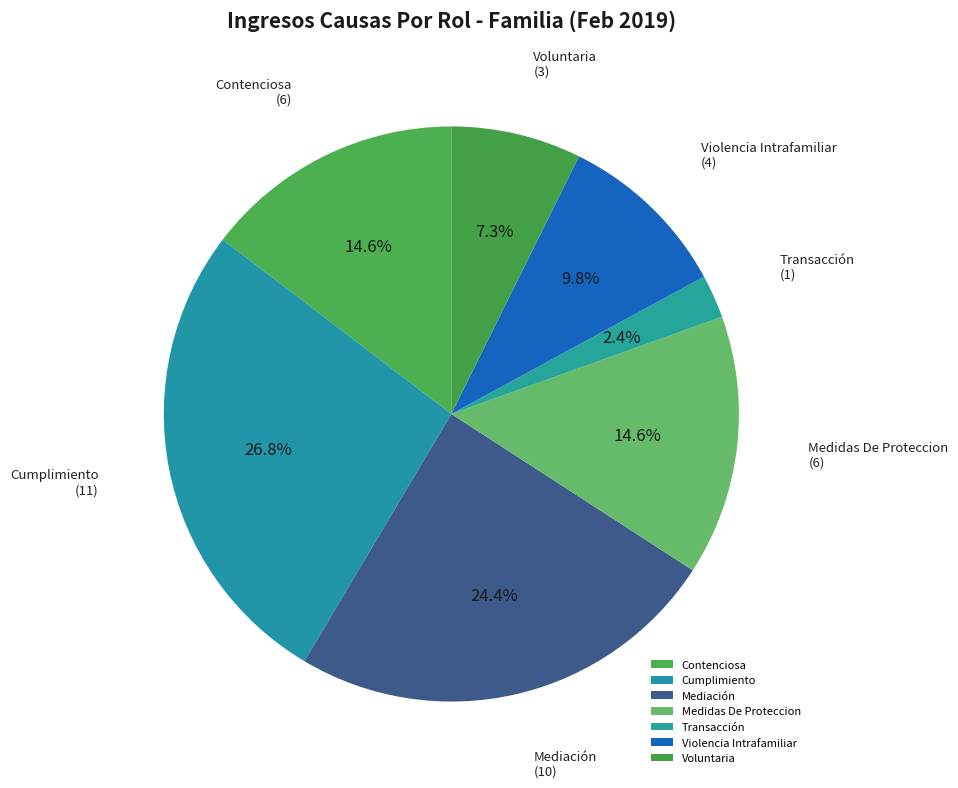

How many slices are in this pie chart?

7